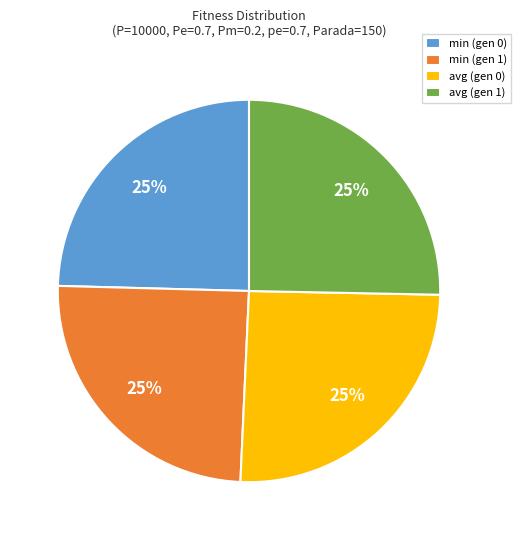

Approximately how many times larger is the value at min (gen 0) compared to avg (gen 0)?

1.0